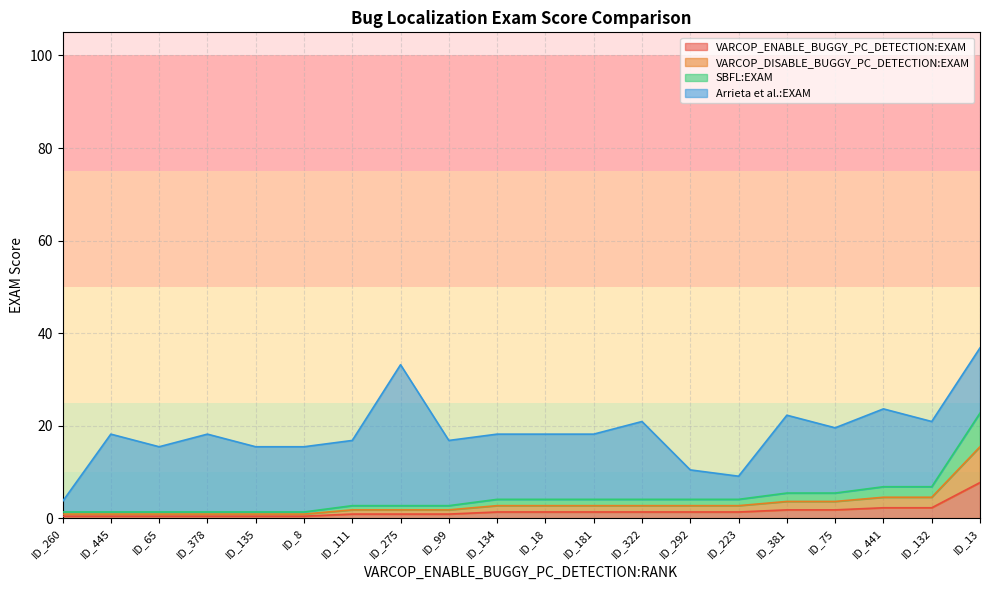

What is the maximum value for SBFL:EXAM?

7.3